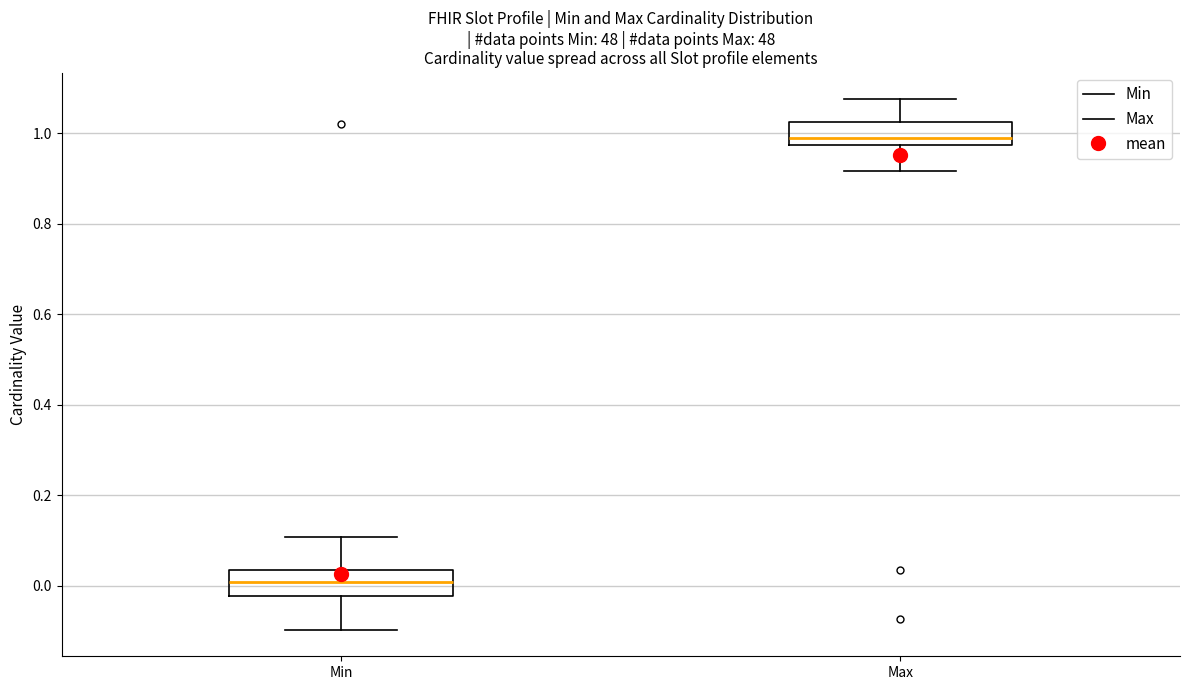

Where does the upper whisker of the box for Max end on the y-axis? The values are not printed on the chart, so give them approximately, as read against the axis.

1.08